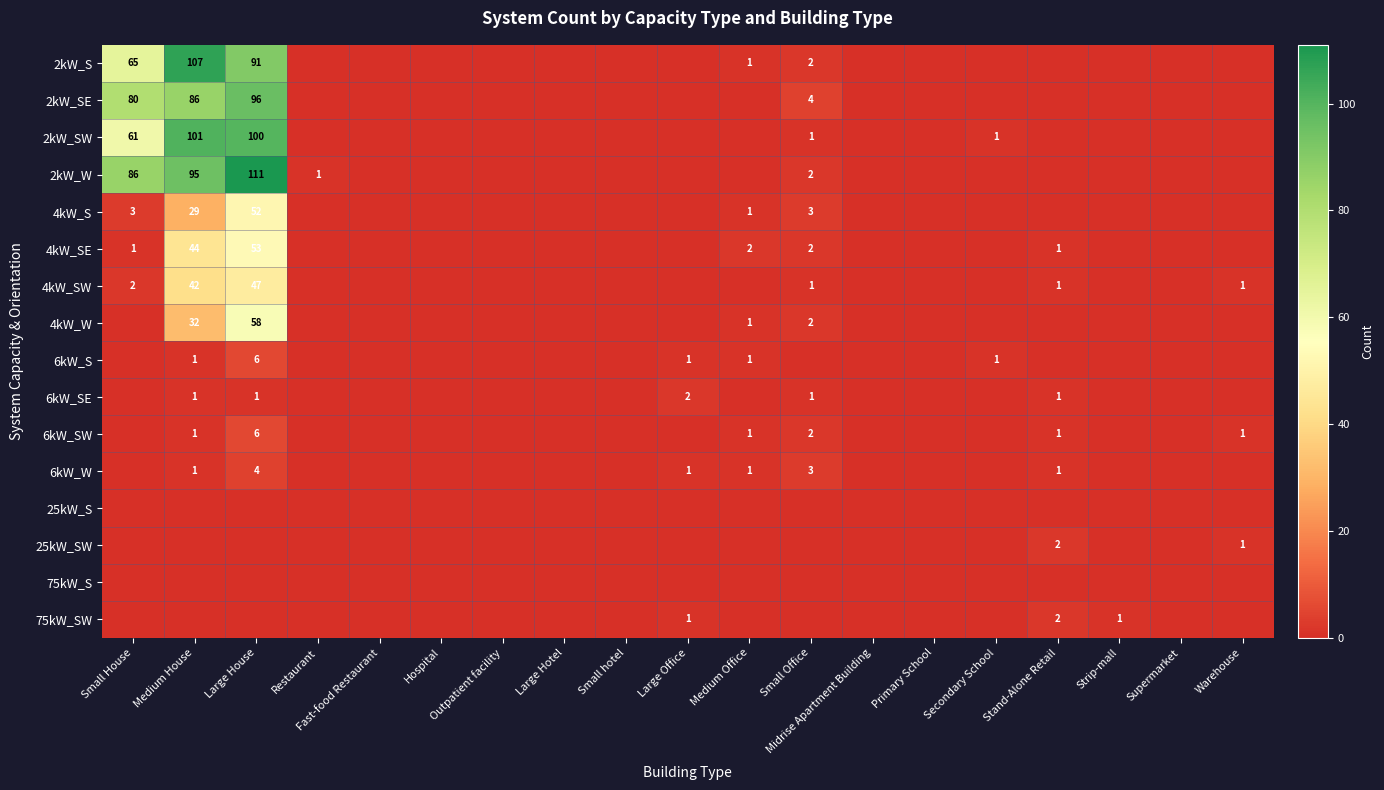

The value of 4kW_SW at Large House is 47. True or false?

True